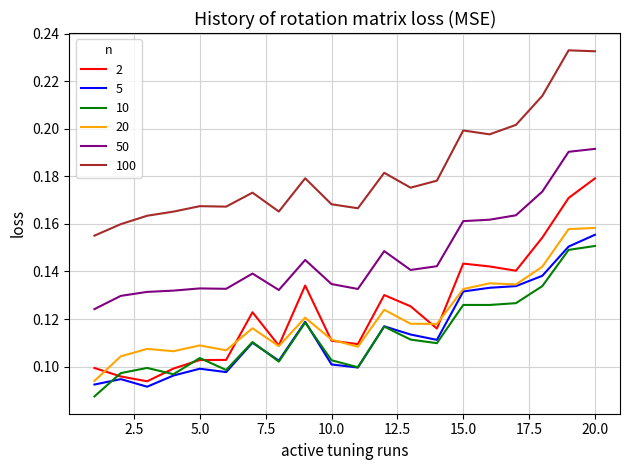

True or false: 100 and 10 intersect in this chart.

False